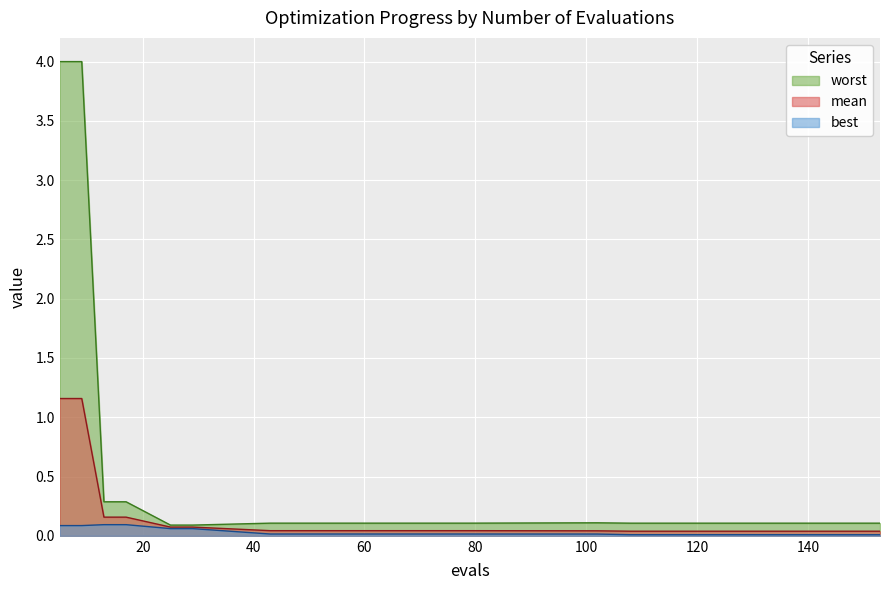

Reading left to right, list all the values displayed in this chart.

mean: 5=1.2	9=1.2	13=0.2	17=0.2	25=0.1	29=0.1	43=0.0	55=0.0	79=0.0	102=0.0	108=0.0	128=0.0	145=0.0	149=0.0	153=0.0
best: 5=0.1	9=0.1	13=0.1	17=0.1	25=0.1	29=0.1	43=0.0	55=0.0	79=0.0	102=0.0	108=0.0	128=0.0	145=0.0	149=0.0	153=0.0
worst: 5=4.0	9=4.0	13=0.3	17=0.3	25=0.1	29=0.1	43=0.1	55=0.1	79=0.1	102=0.1	108=0.1	128=0.1	145=0.1	149=0.1	153=0.1